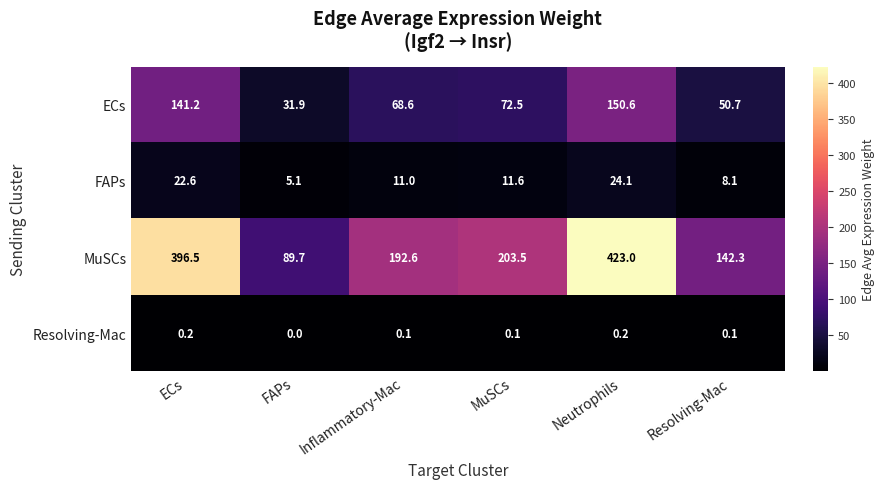

Is it true that MuSCs equals 396.5 at ECs?

True